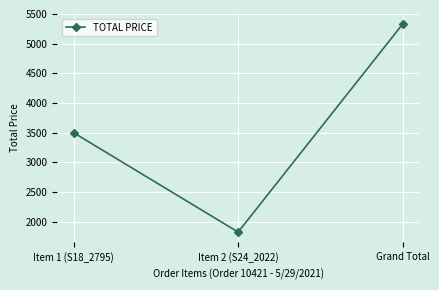

Reading left to right, what are all the values shown in this chart?

3500	1828	5328